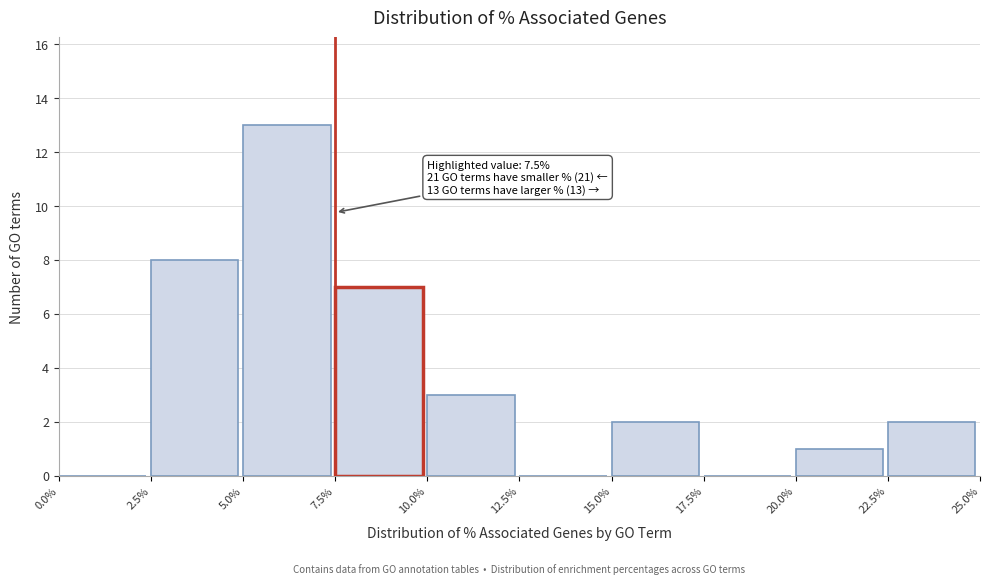

Which range on the x-axis has the tallest bar?

5.0% to 7.5%